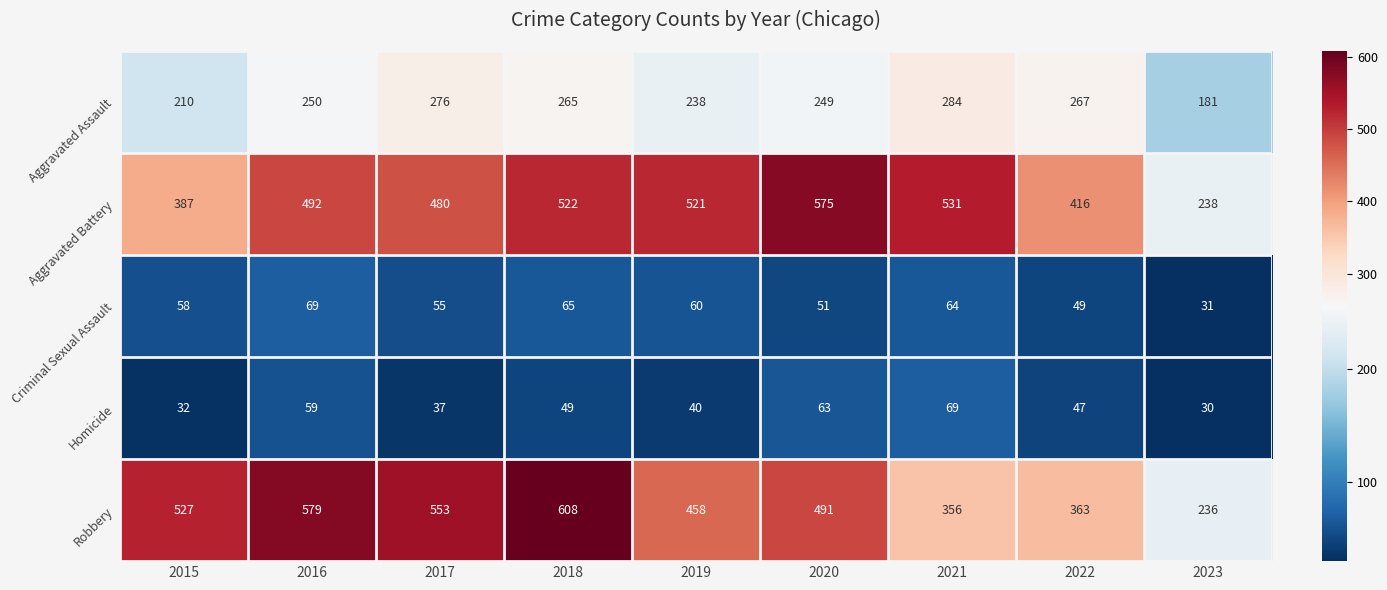

Which series has the largest range (max minus min)?

Robbery